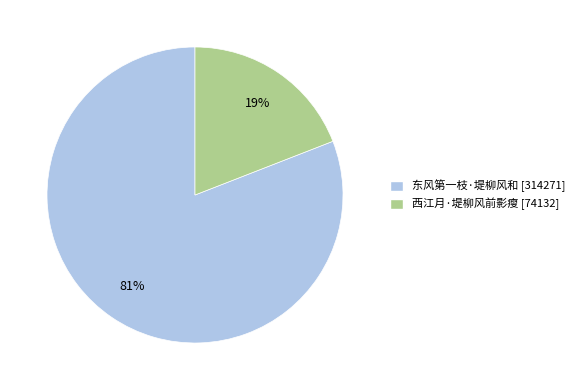

Which has a higher value, 西江月·堤柳风前影瘦 or 东风第一枝·堤柳风和?

东风第一枝·堤柳风和